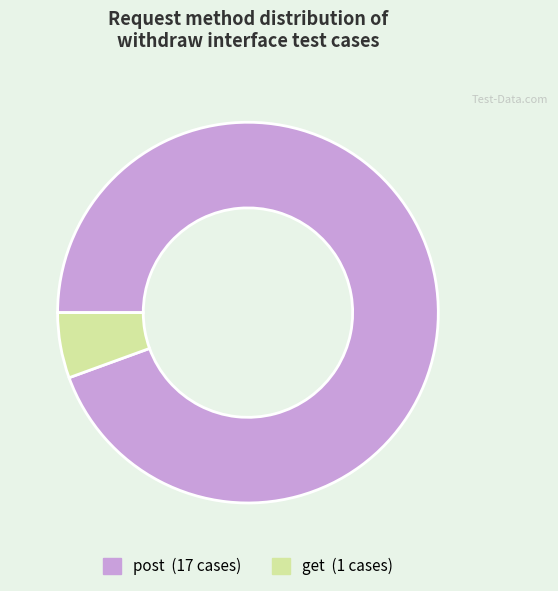

Combined, do post and get account for over 50%?

Yes